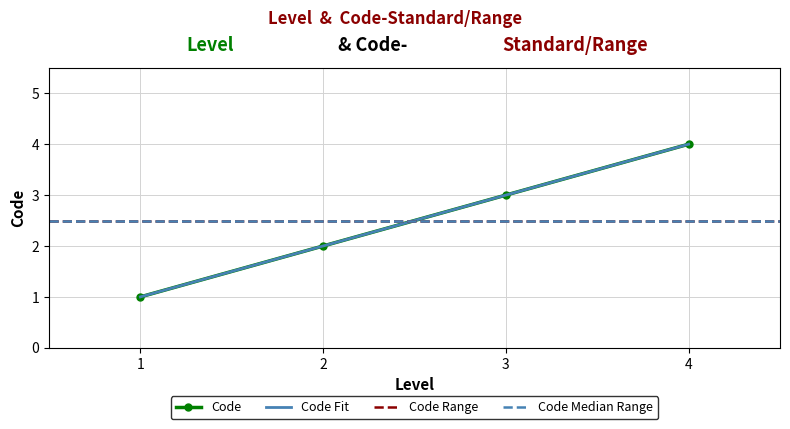

True or false: the data has more than 0 interior local peaks.

False